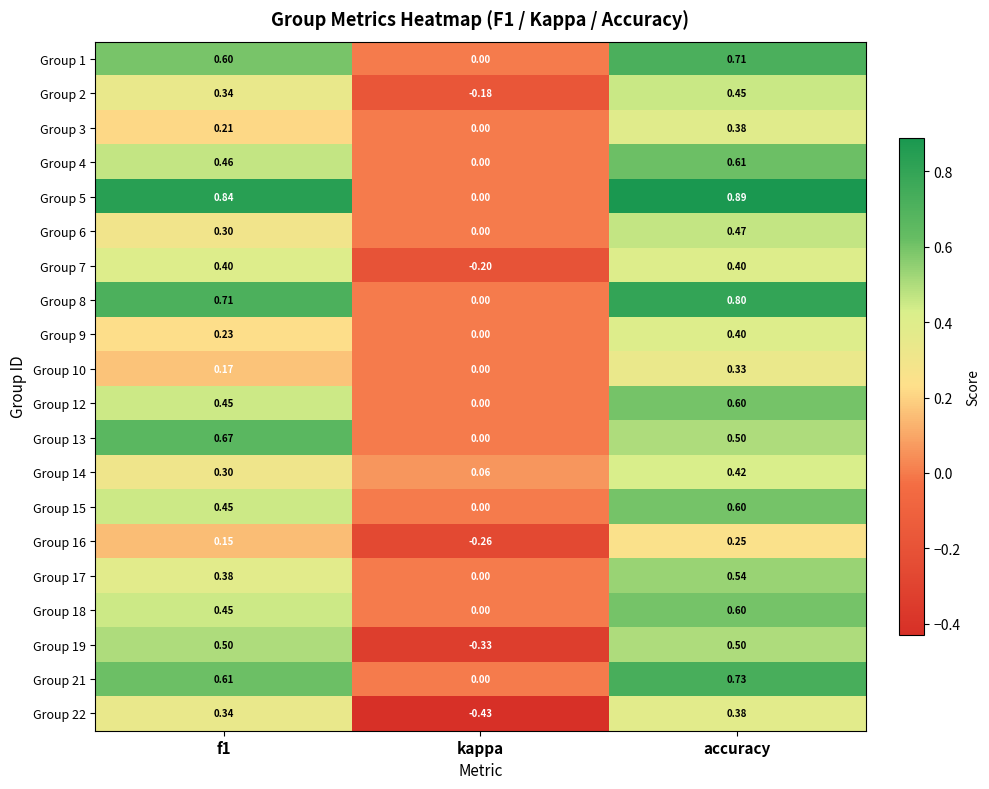

How many categories are shown in the chart?

3